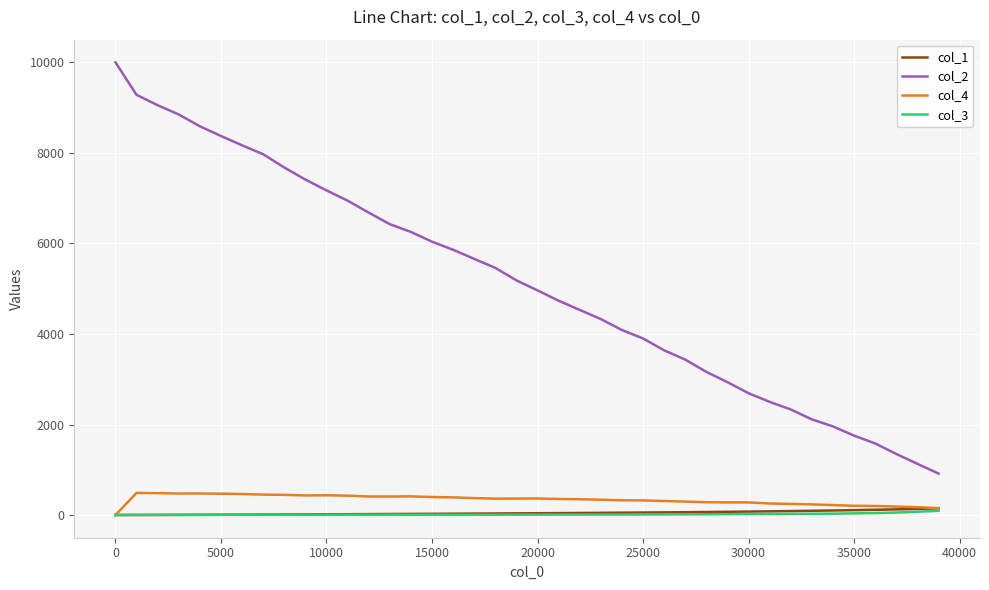

What is the highest value of the col_2 series?

10000.0